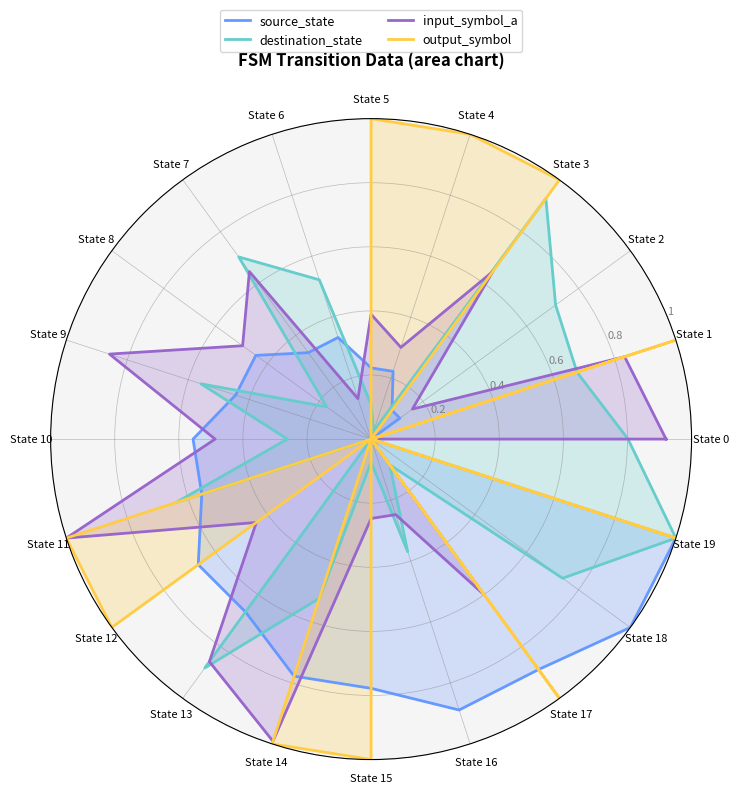

What is the sum of the destination_state values at State 10 and State 6?

0.8